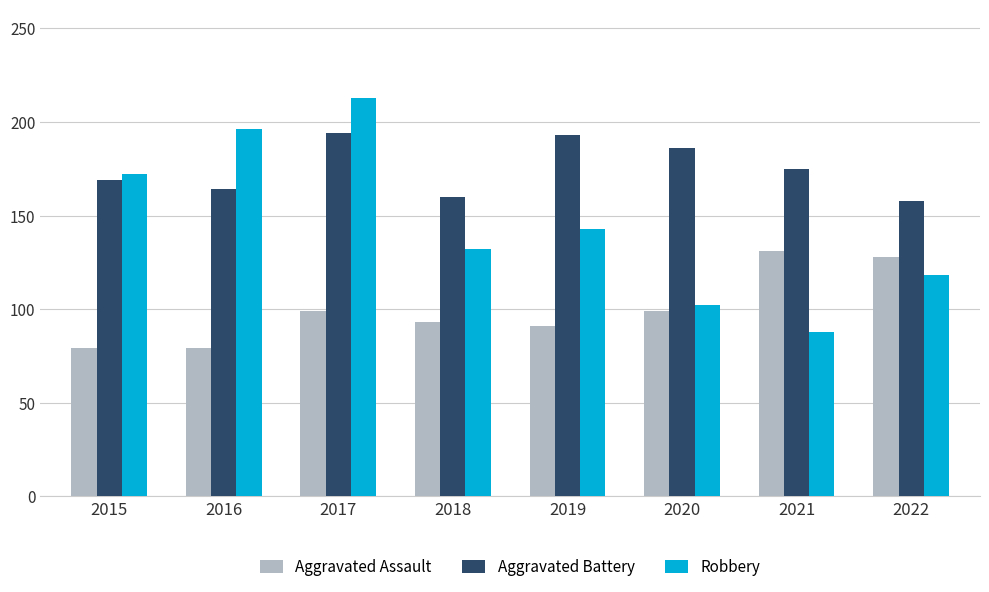

Rank the categories by Robbery value from lowest to highest.

2021, 2020, 2022, 2018, 2019, 2015, 2016, 2017